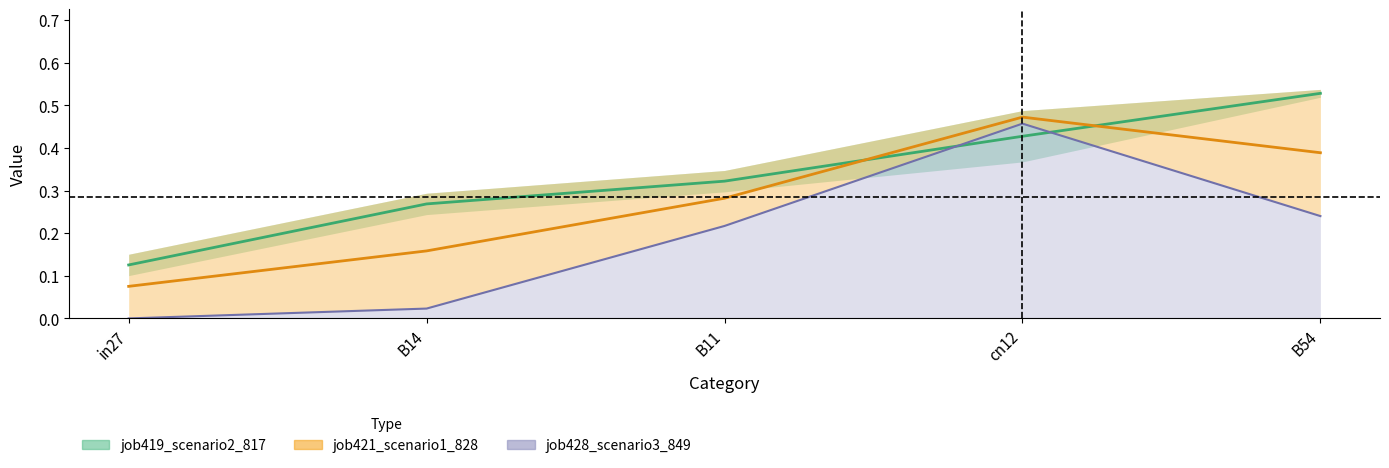

The job428_scenario3_849 series shows 0.2 at B11. True or false?

True